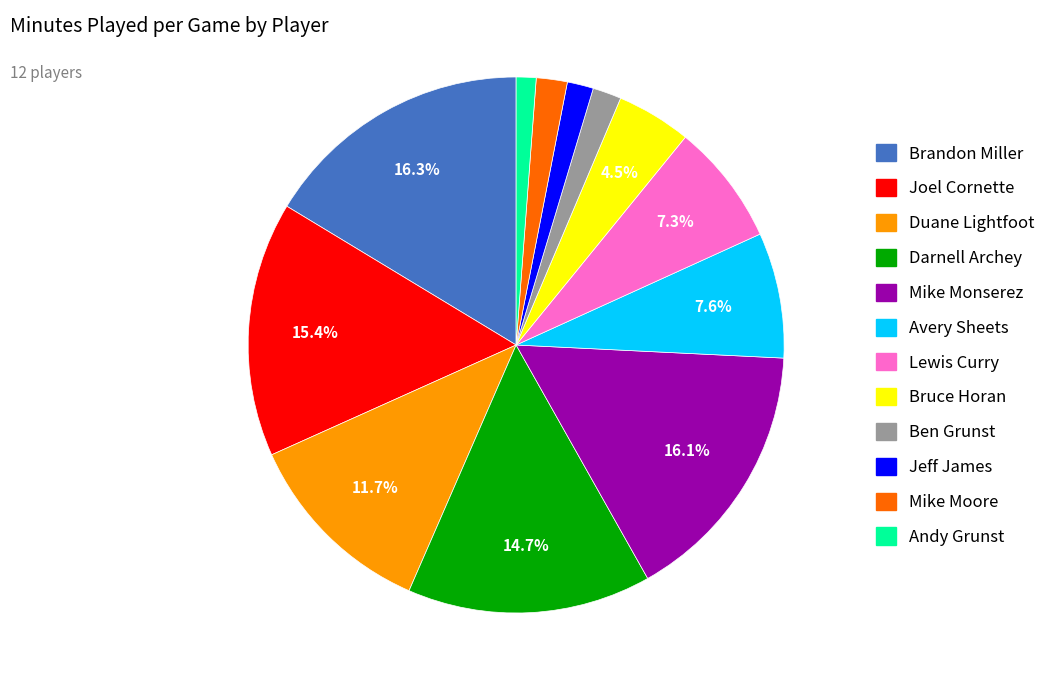

Approximately how many times larger is the value at Ben Grunst compared to Andy Grunst?

1.4